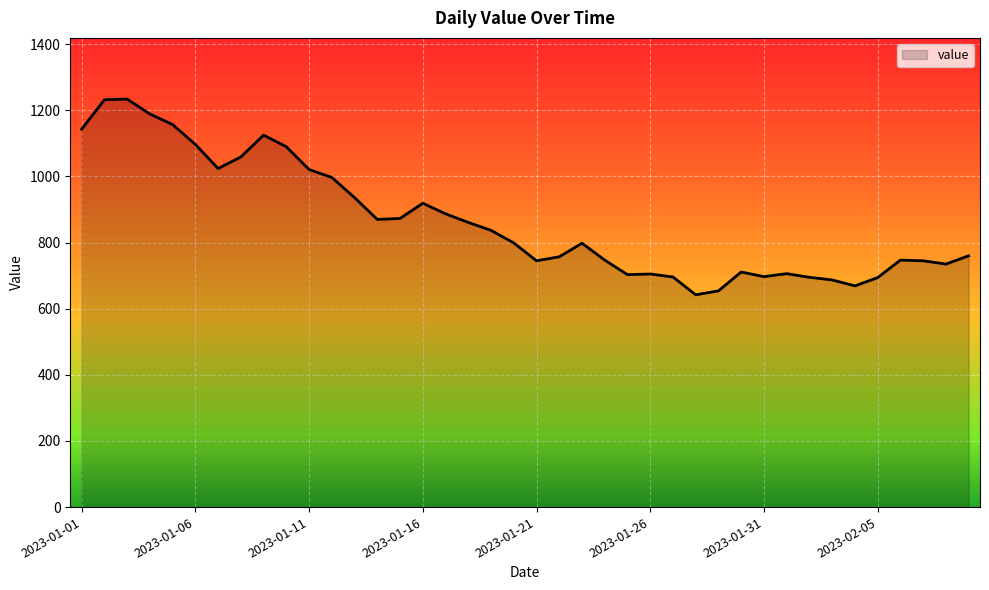

What is the difference between the second highest and second lowest values?

578